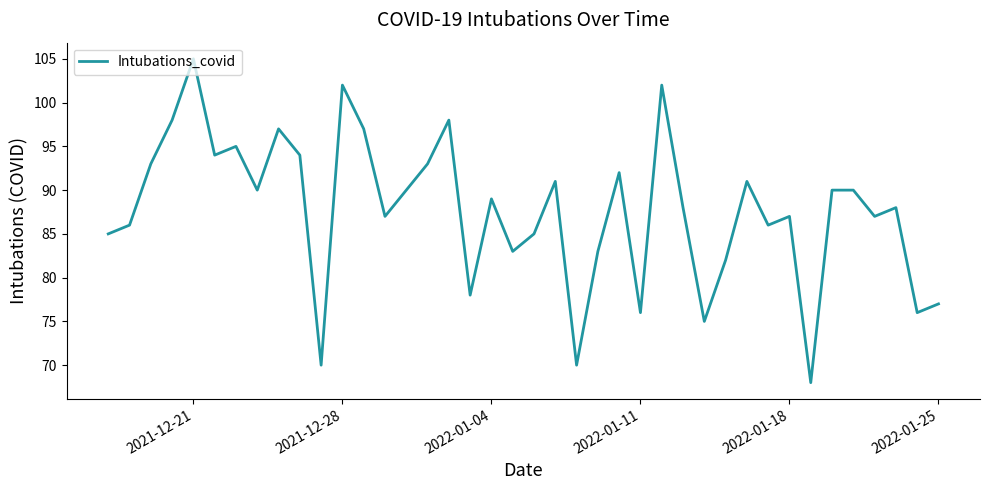

What is the smallest value displayed?

68